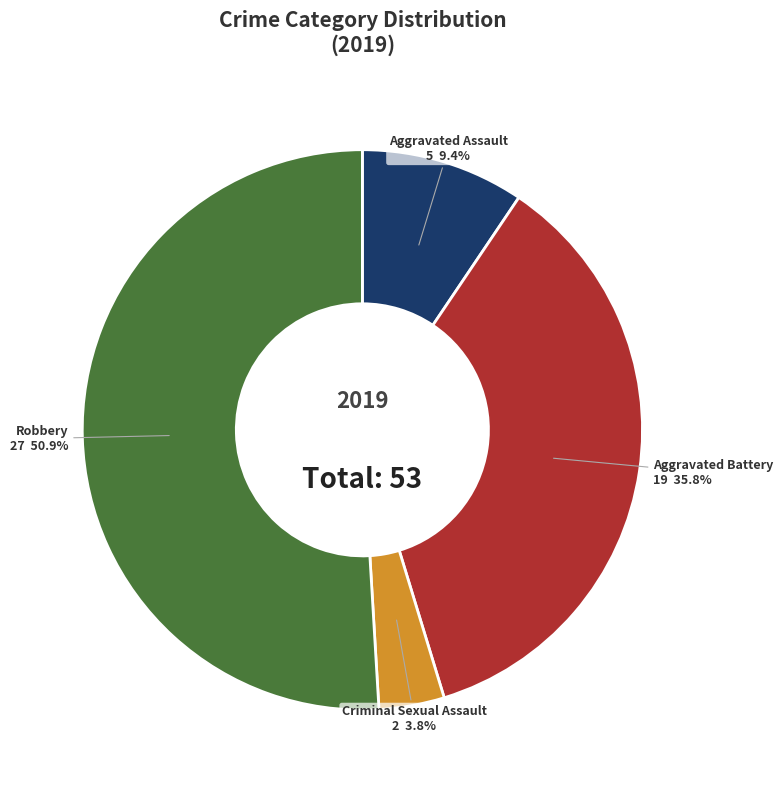

Does any single category account for the majority?

Yes